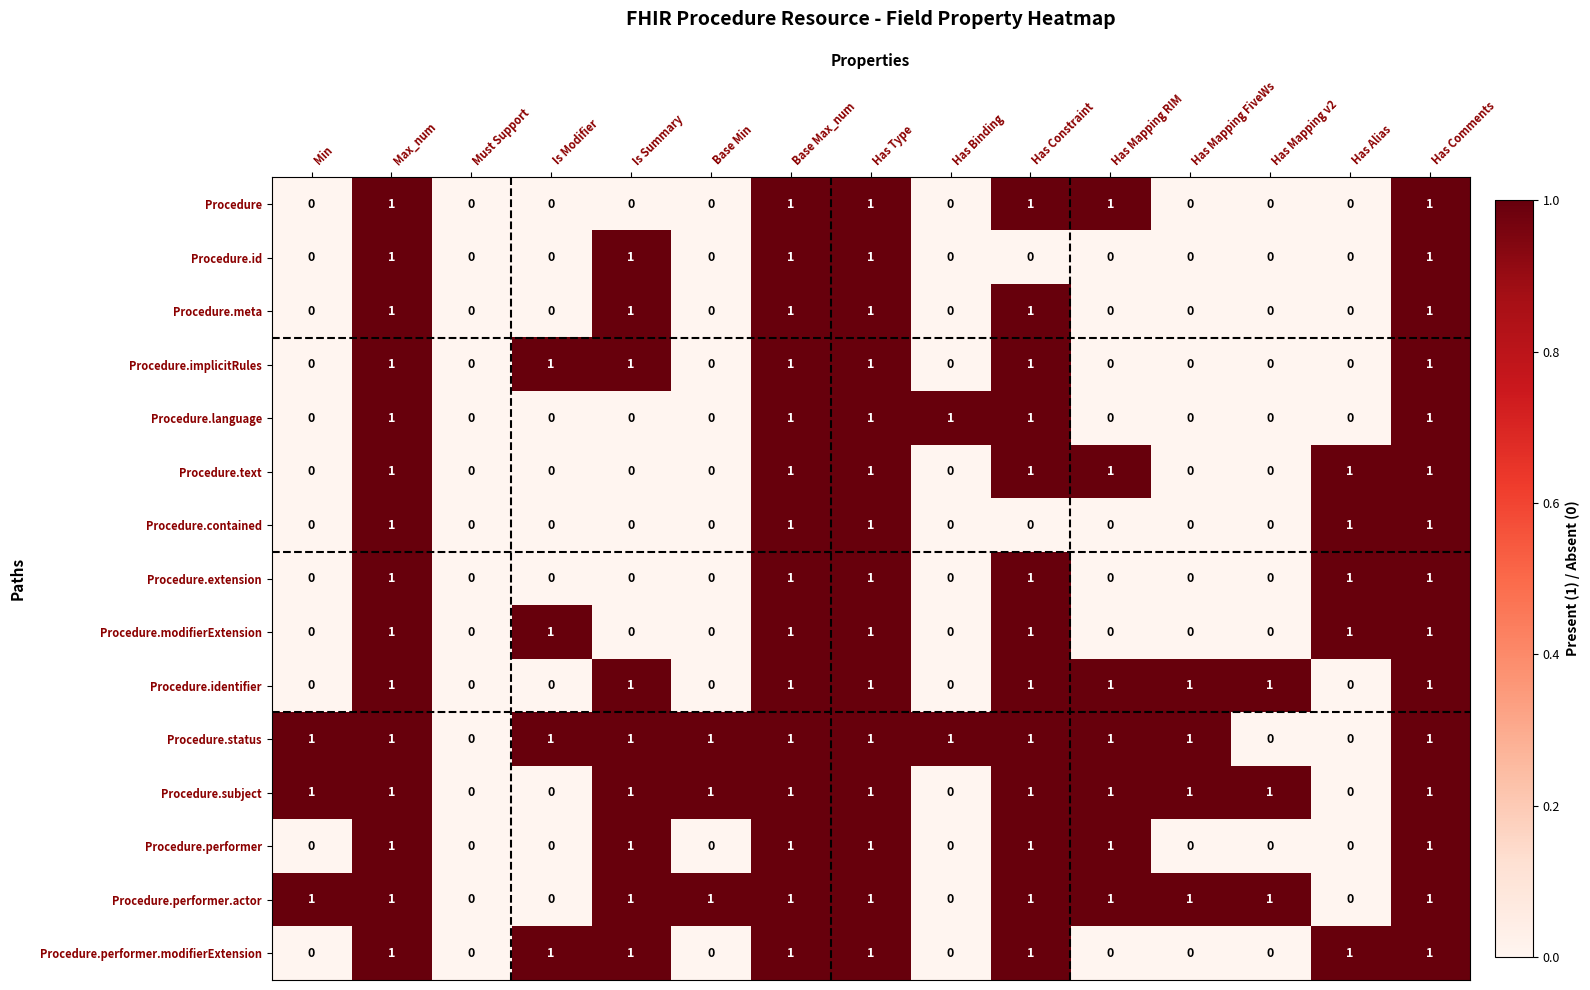

The Procedure.performer.modifierExtension series shows 0 at Must Support. True or false?

True